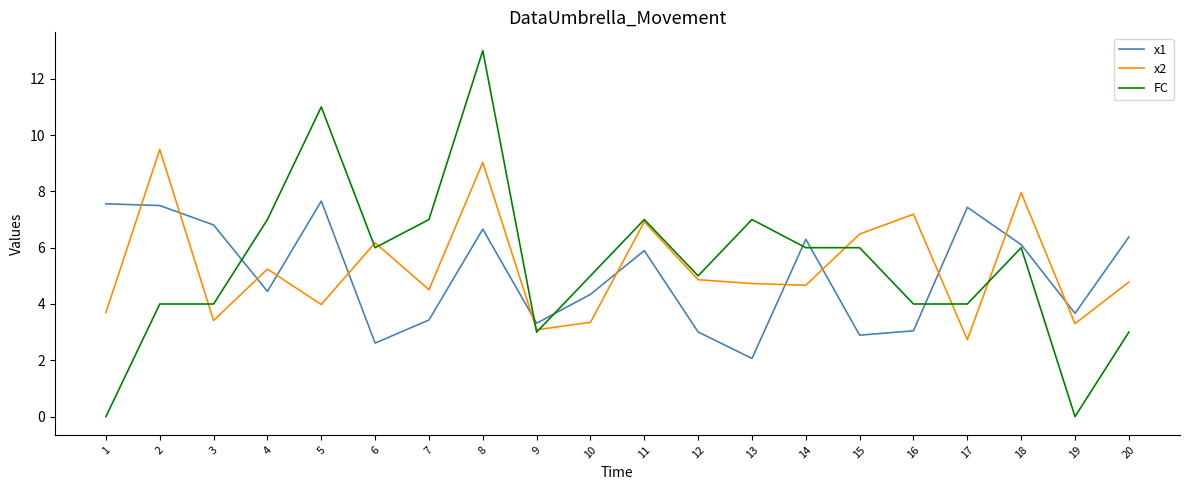

At which category does x2 reach its first local valley?

3